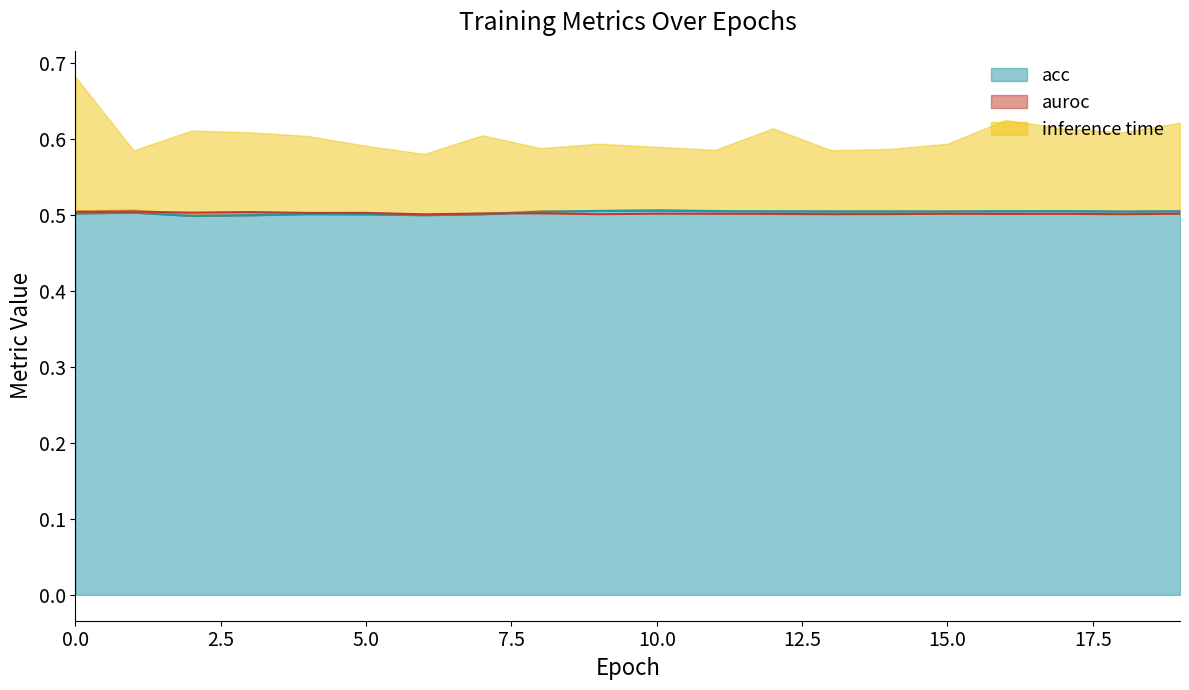

What is the minimum value for auroc?

0.5